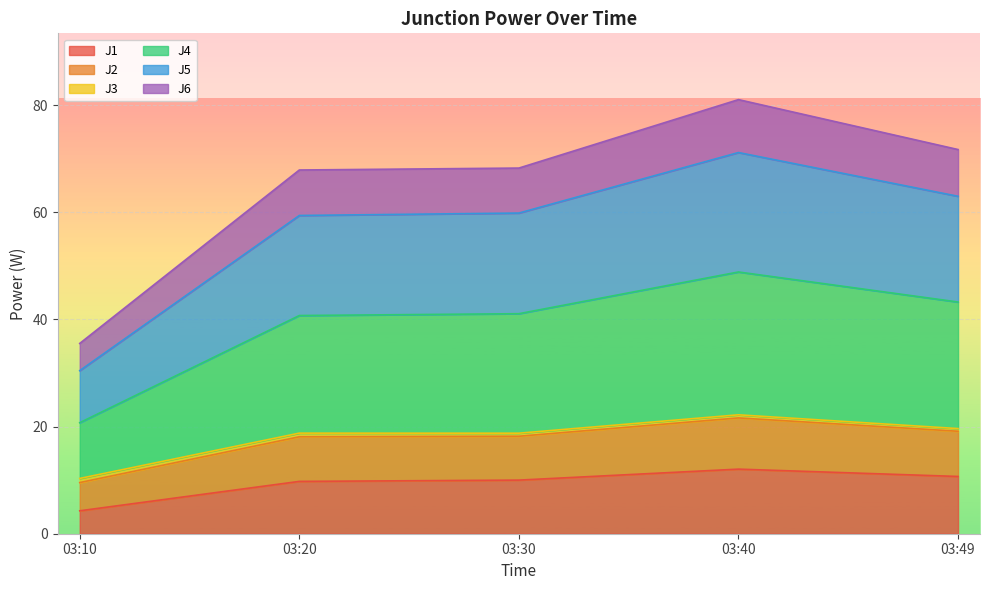

What is the value of the J1 point at the 1st from the left?

4.3